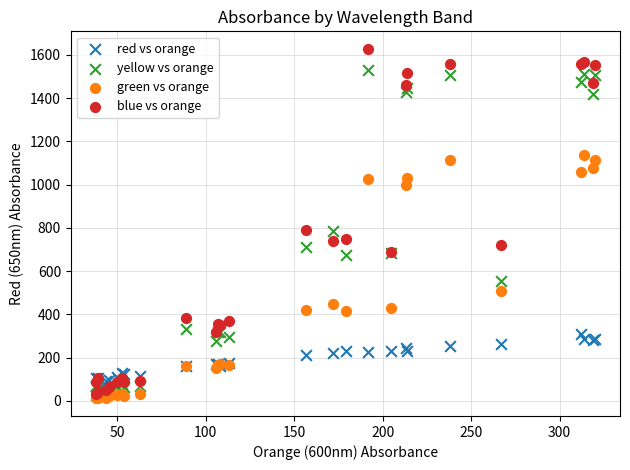

In the green vs orange series, what Y value is closest to 574?

506.0